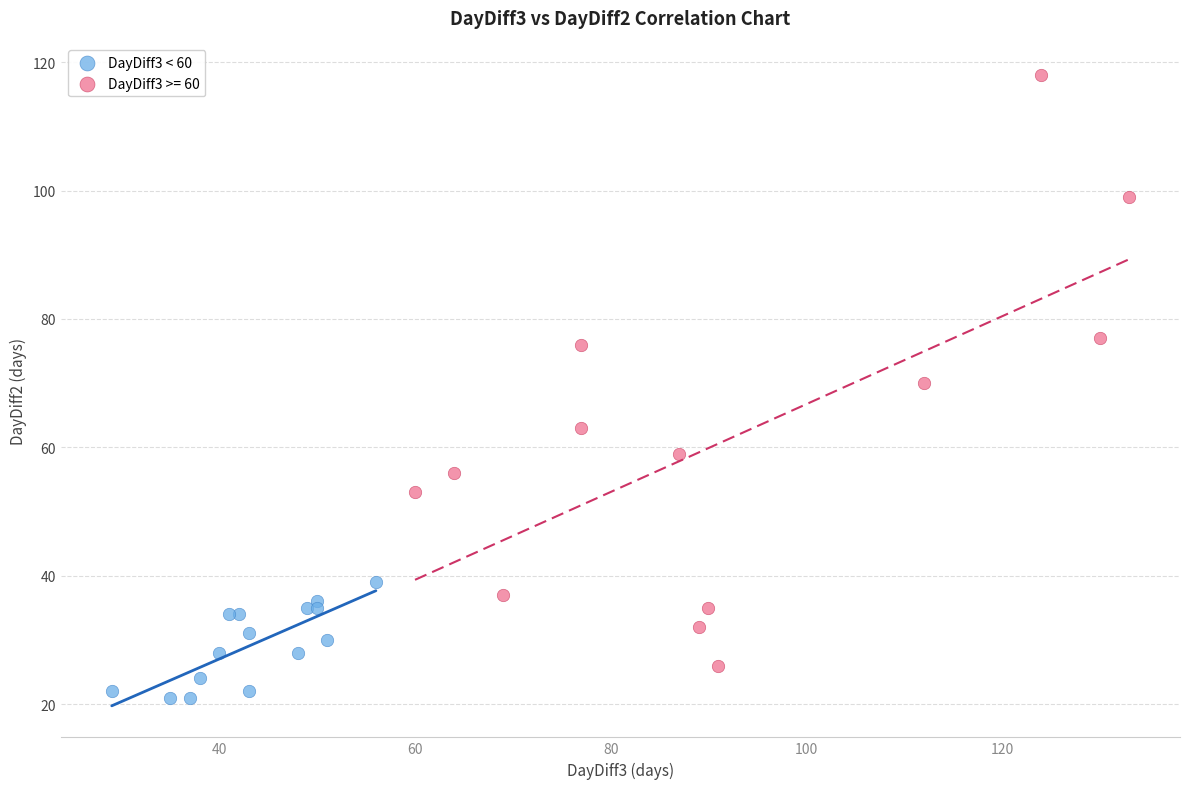

Which series has the largest Y range (max minus min)?

DayDiff3 >= 60